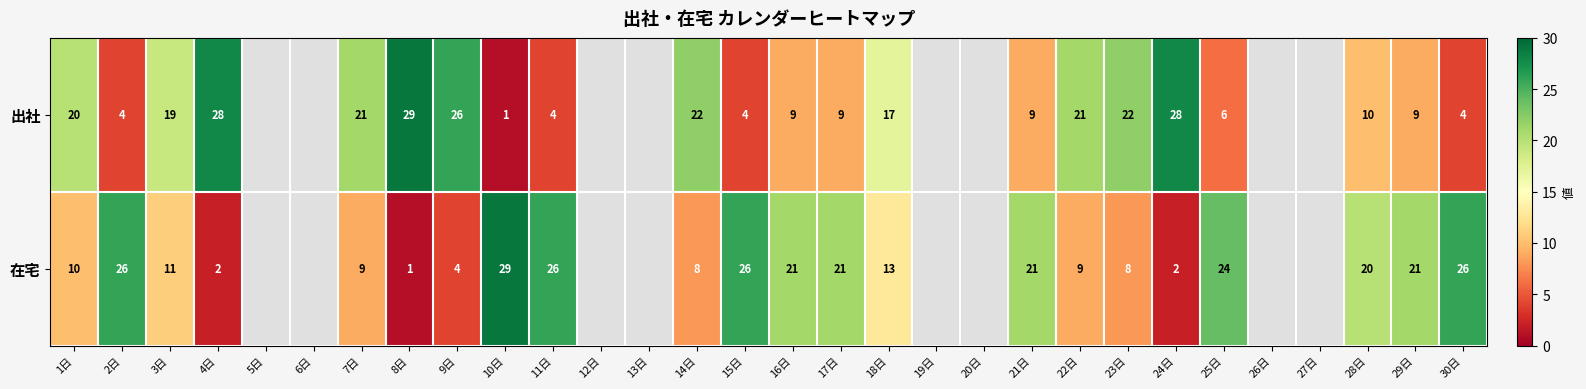

What is the difference between the highest and lowest values at 21日?

12